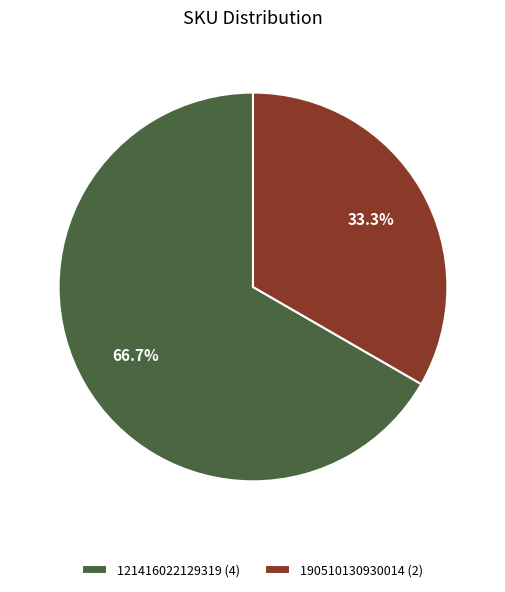

Count the number of slices in the pie.

2